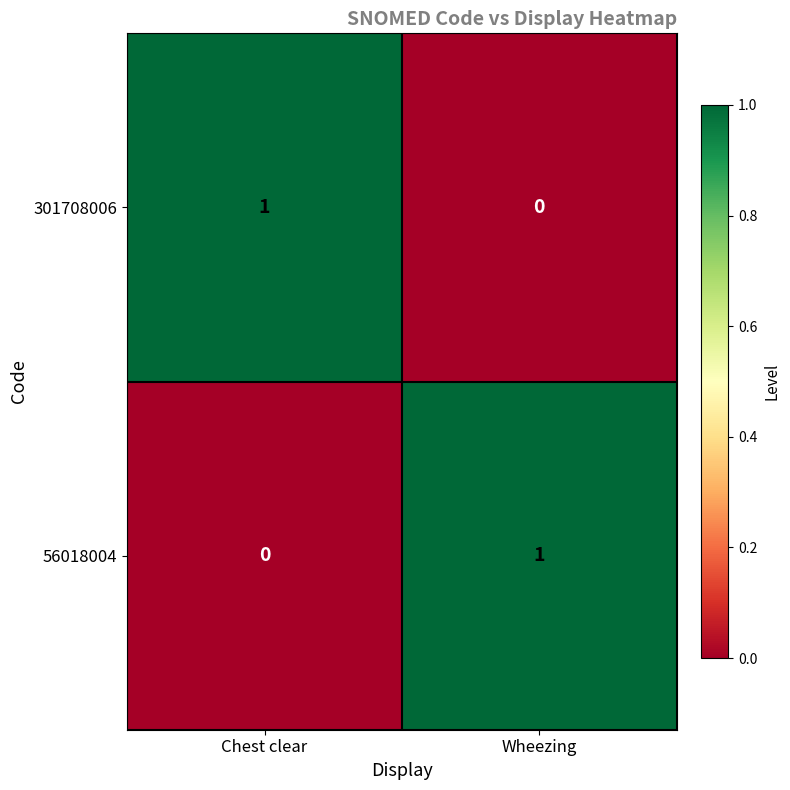

At how many categories does at least one series exceed 0?

2